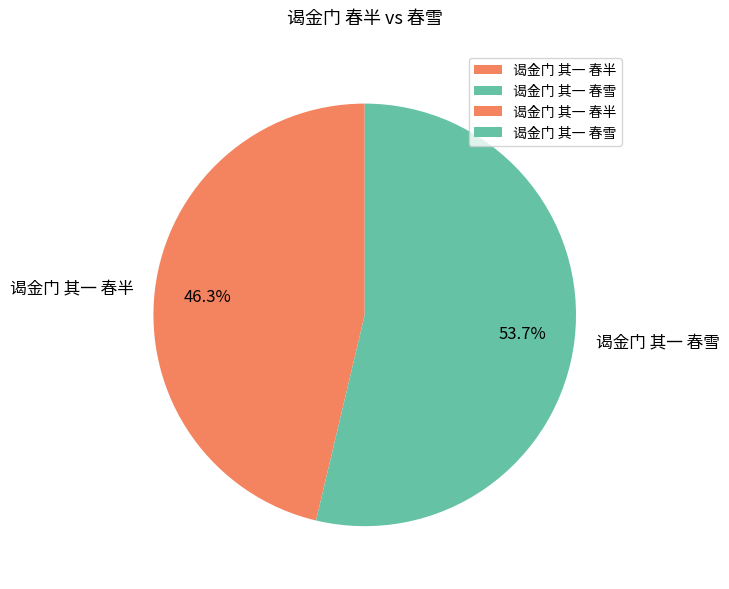

Which category has the biggest portion of the pie?

谒金门 其一 春雪